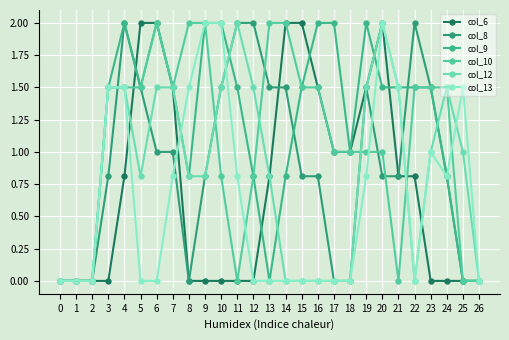

How many series are shown in this chart?

6